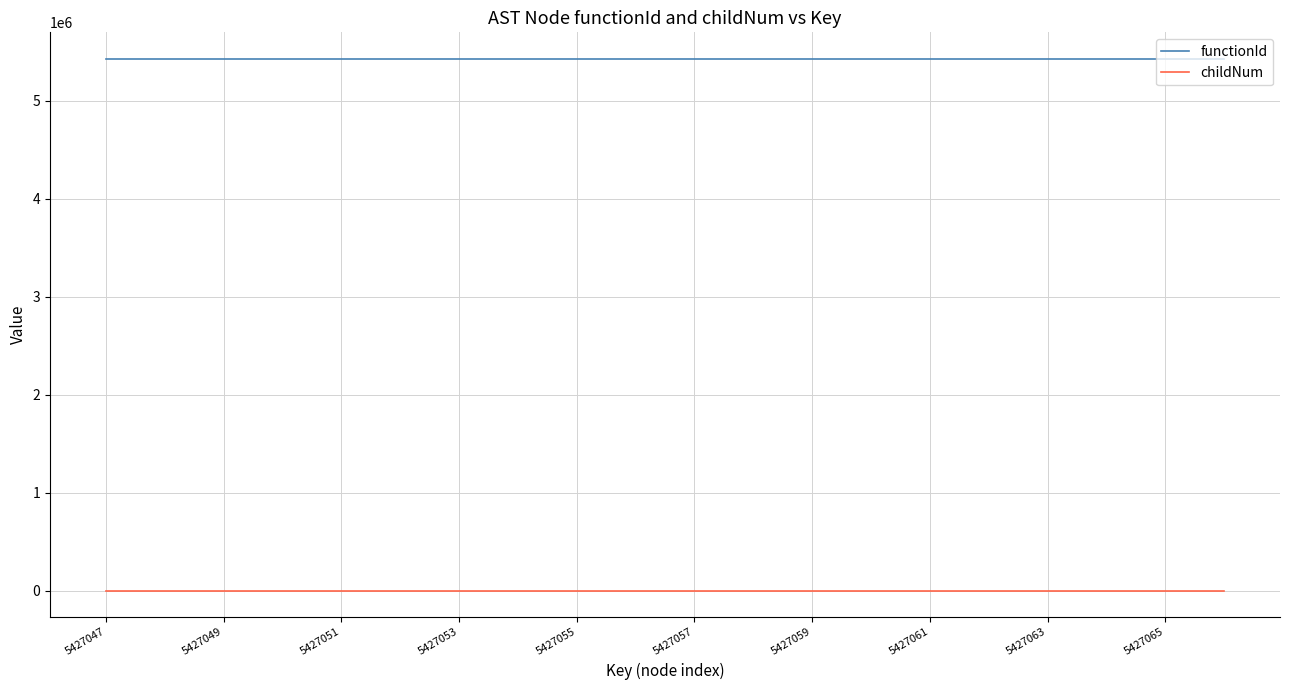

What is the highest value of the functionId series?

5427046